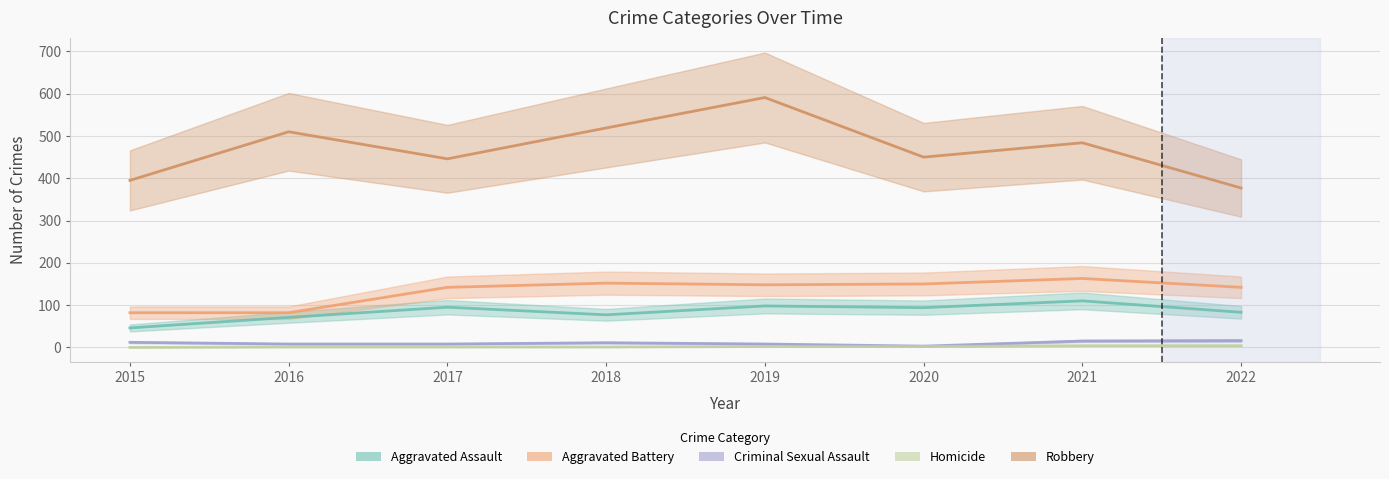

How many values in Homicide are above zero?

7